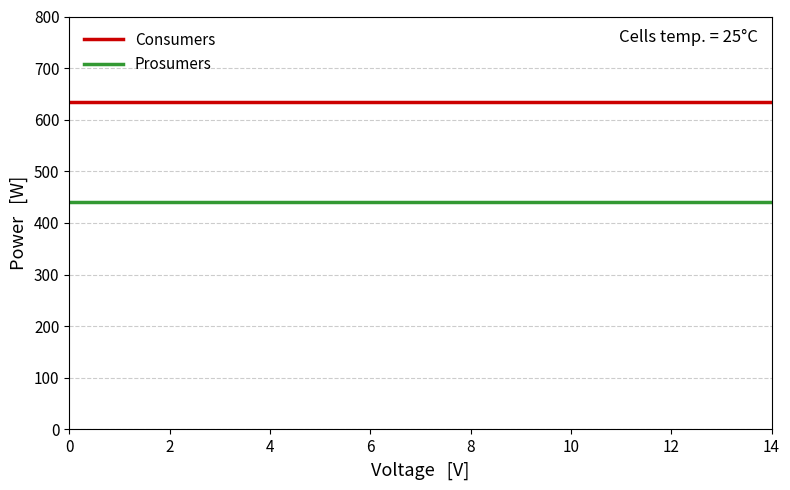

Rank the series by their average value, from highest to lowest.

Consumers, Prosumers